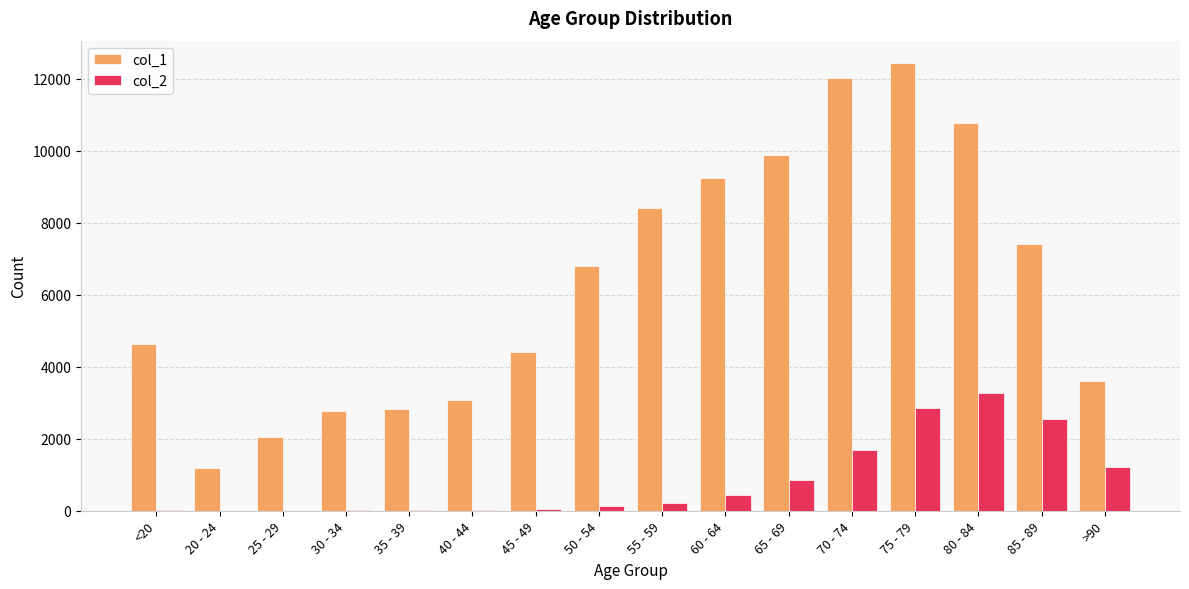

Which label corresponds to the largest value in the chart?

75 - 79